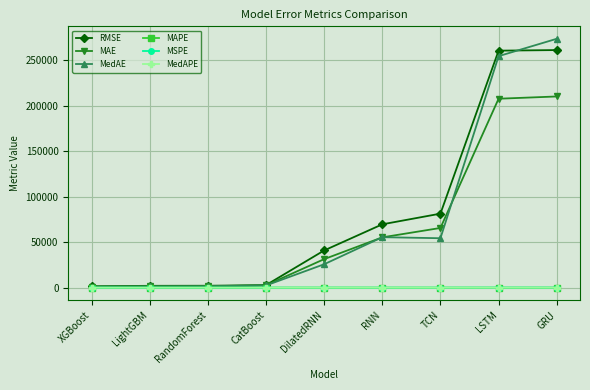

The MAE series shows 6749.8 at DilatedRNN. True or false?

False